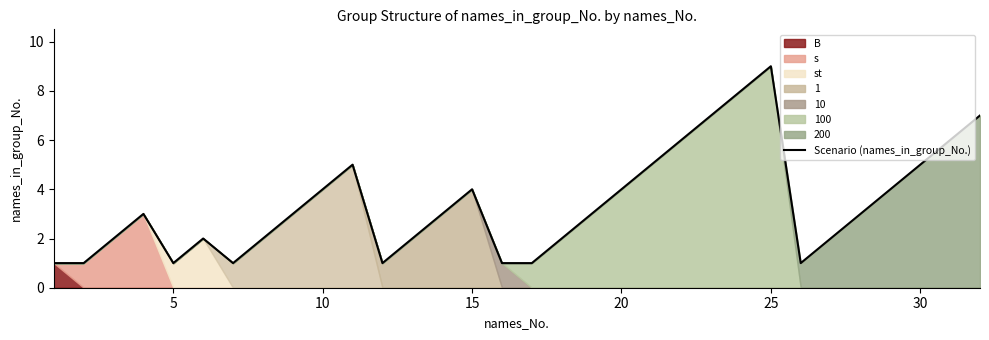

What is the difference between the maximum and minimum values?

8